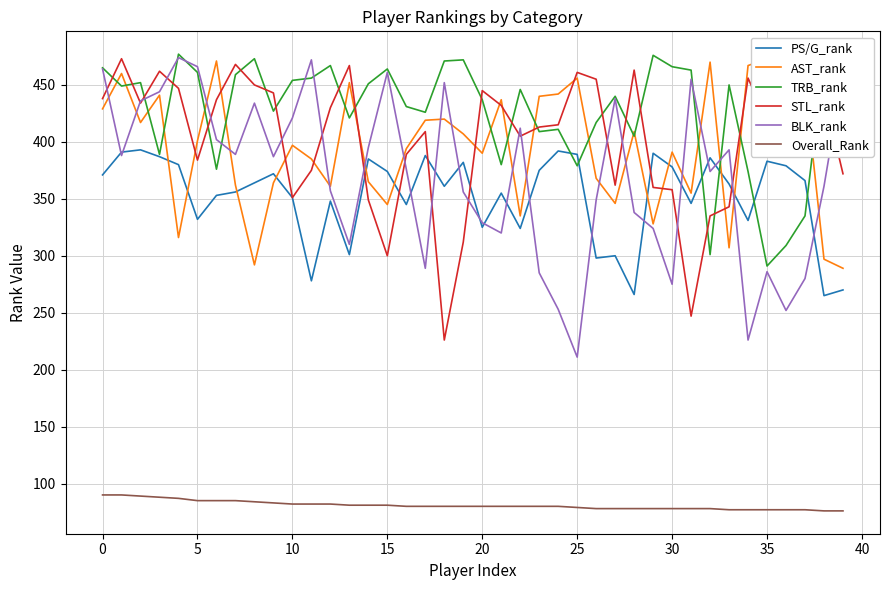

What is the difference between the STL_rank values at 40 and 35?

7